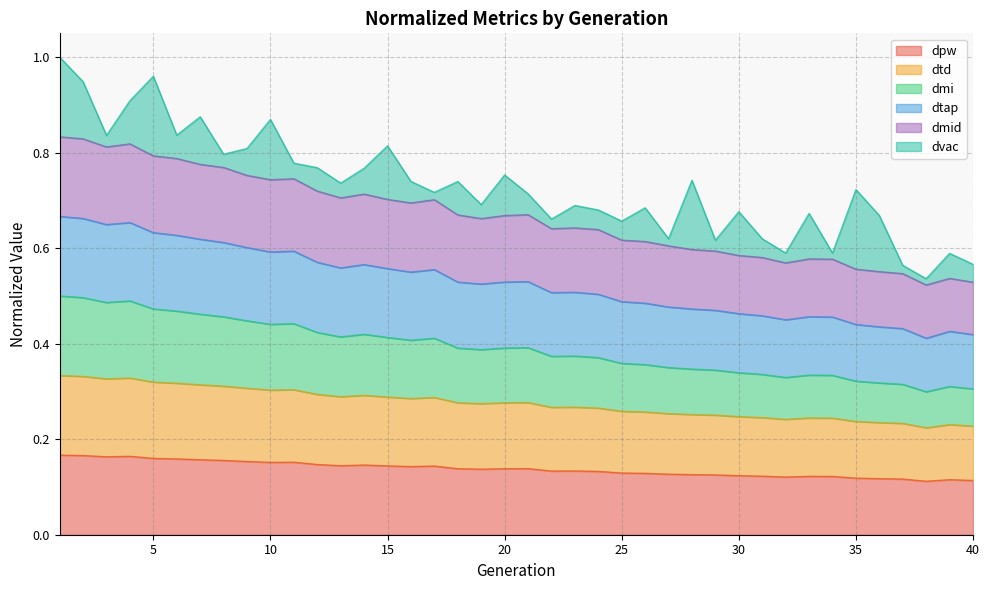

True or false: dmid and dtd cross at least once.

False